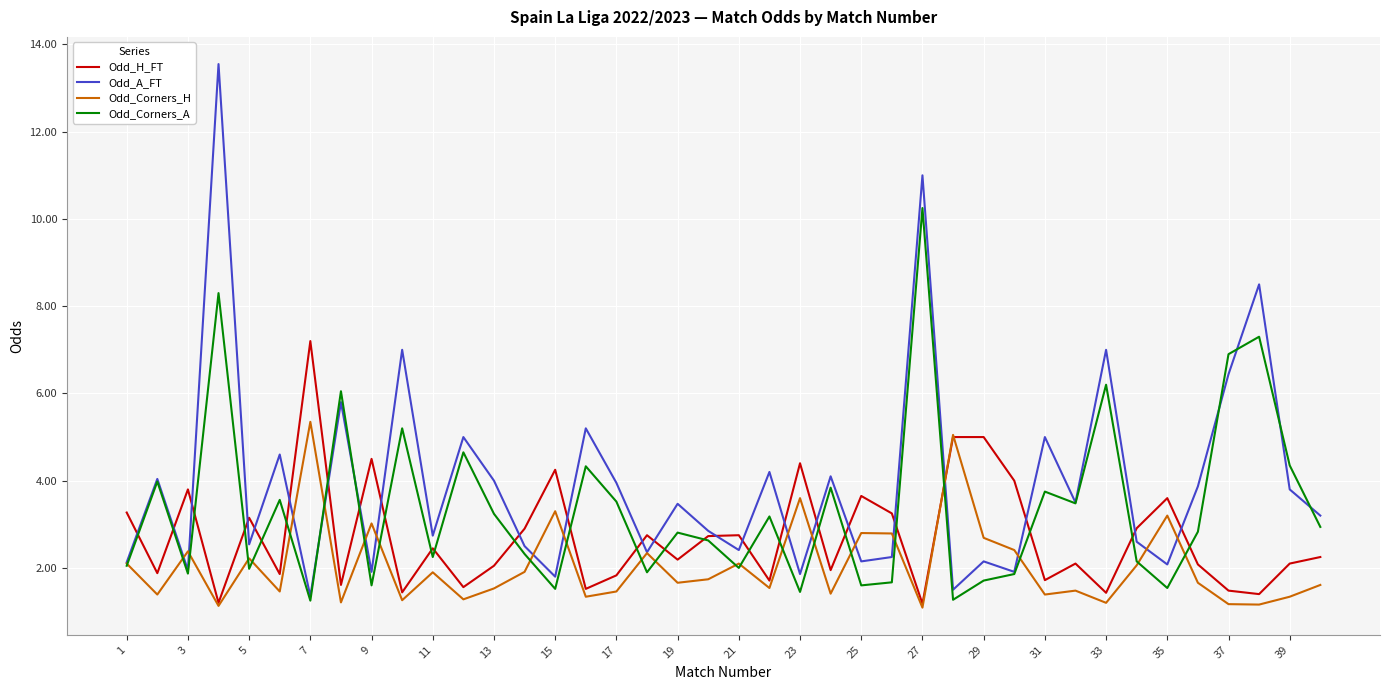

What is the minimum value for Odd_H_FT?

1.2